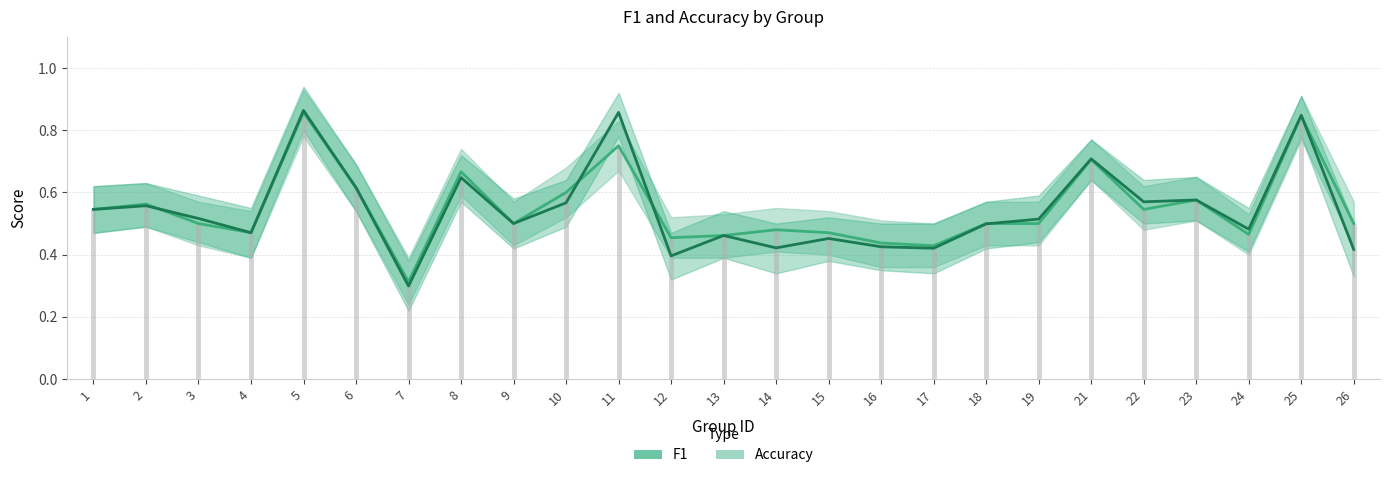

Between 16 and 14, which is larger?

14